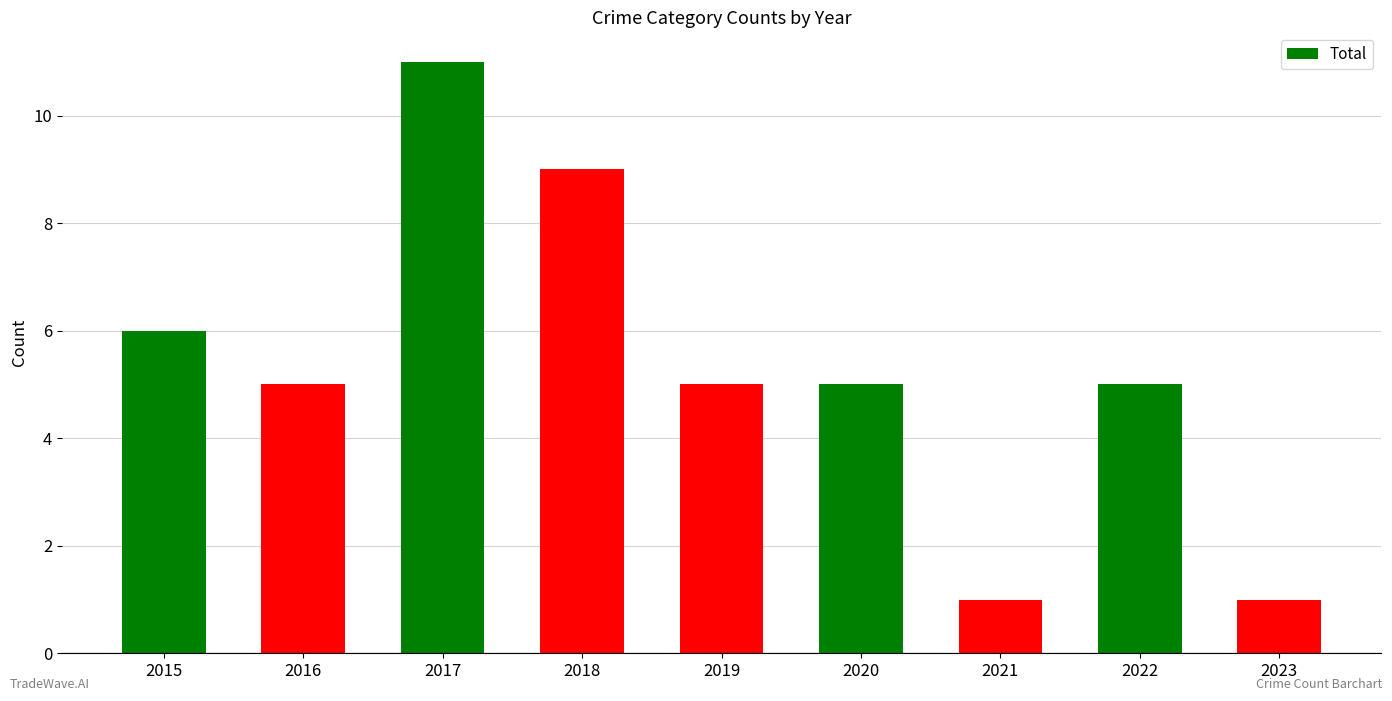

What is the value of the 1st bar from the left?

6